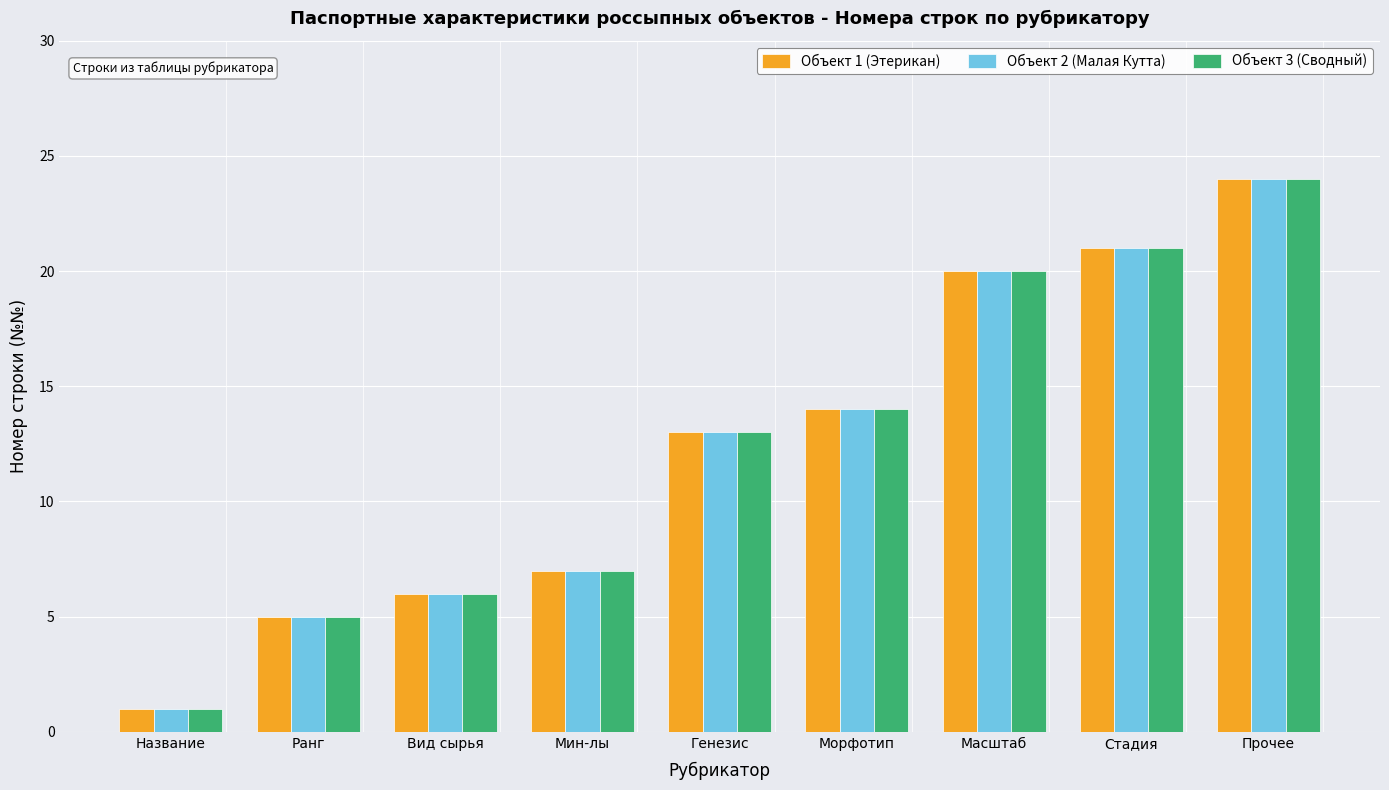

How many groups of bars are there?

9